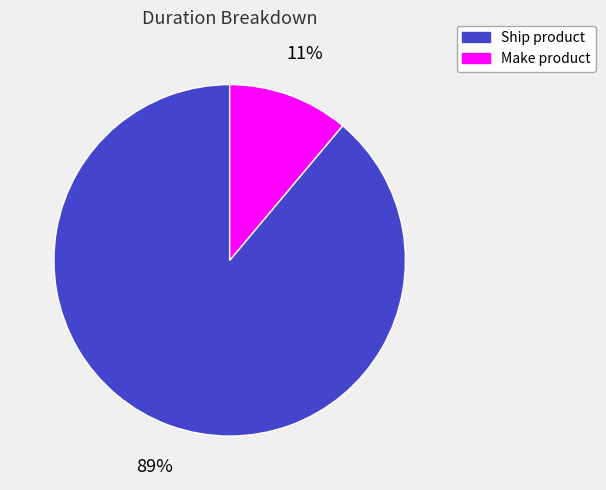

How many segments does this pie chart have?

2